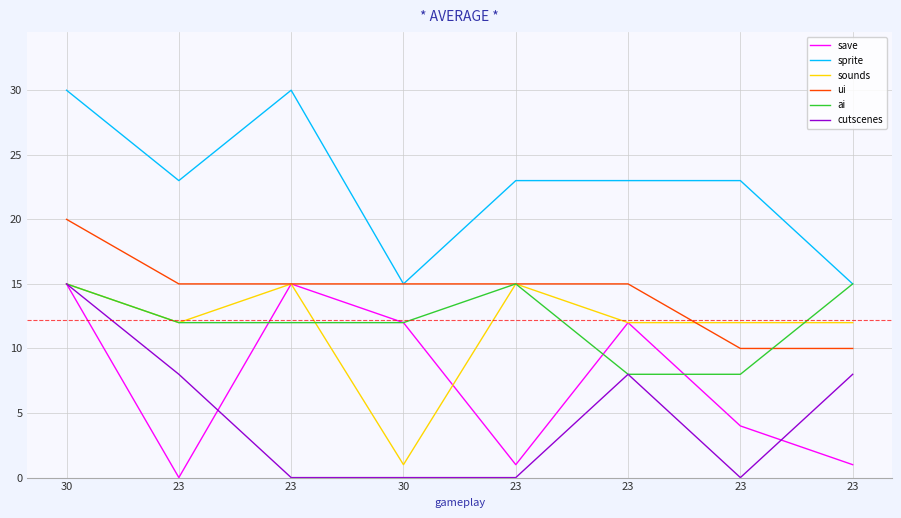

At how many categories does at least one series exceed 26?

2